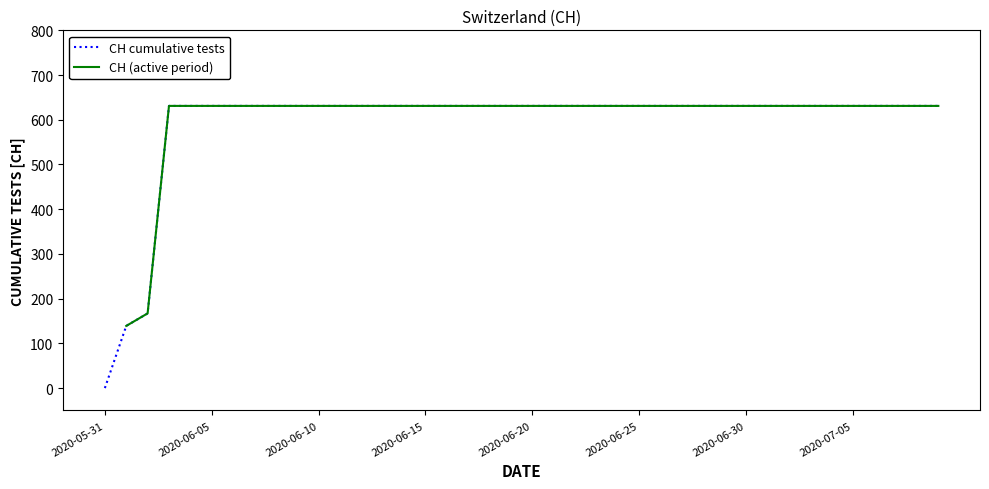

True or false: CH cumulative tests and CH (active period) cross at least once.

False